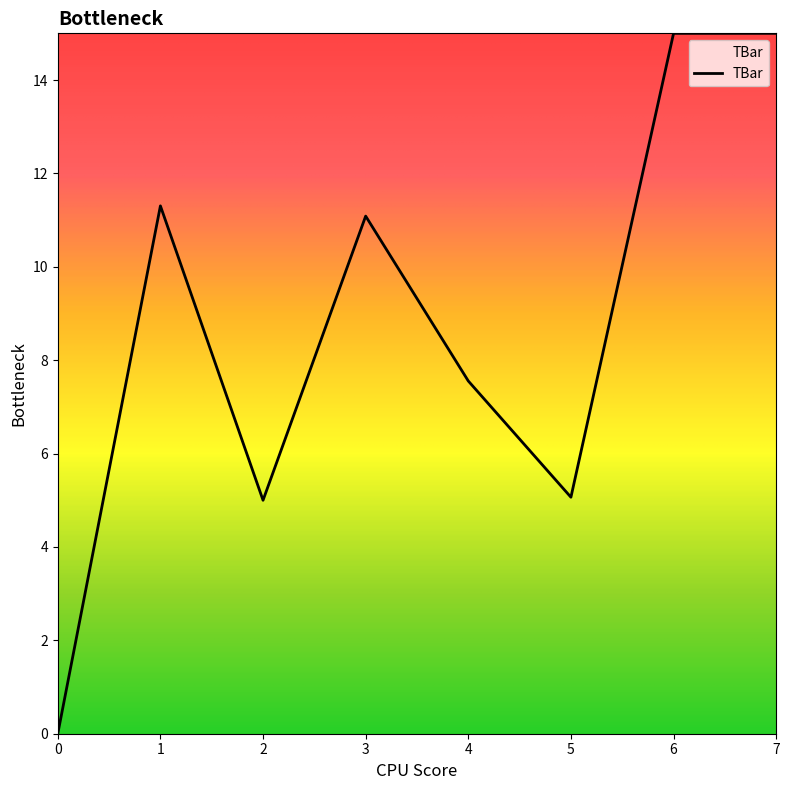

How many distinct data groups are displayed?

1